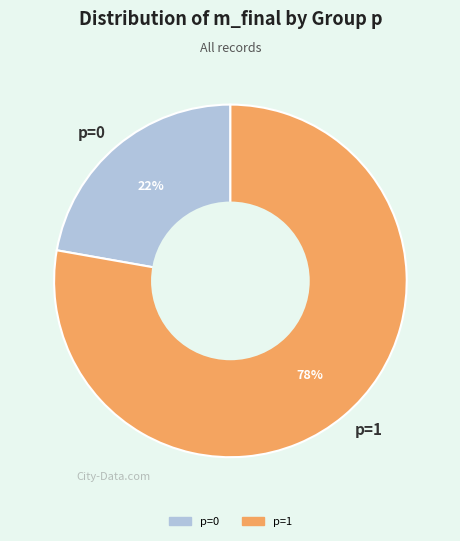

Rank the categories by value from lowest to highest.

p=0, p=1